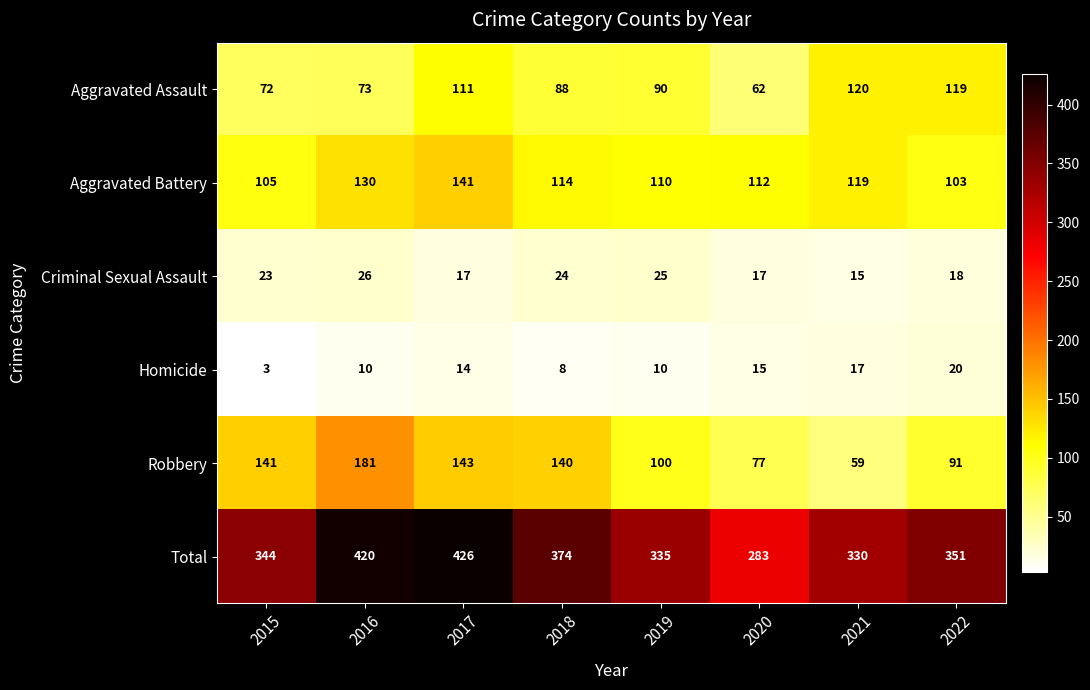

What is the sum of all Homicide values?

97